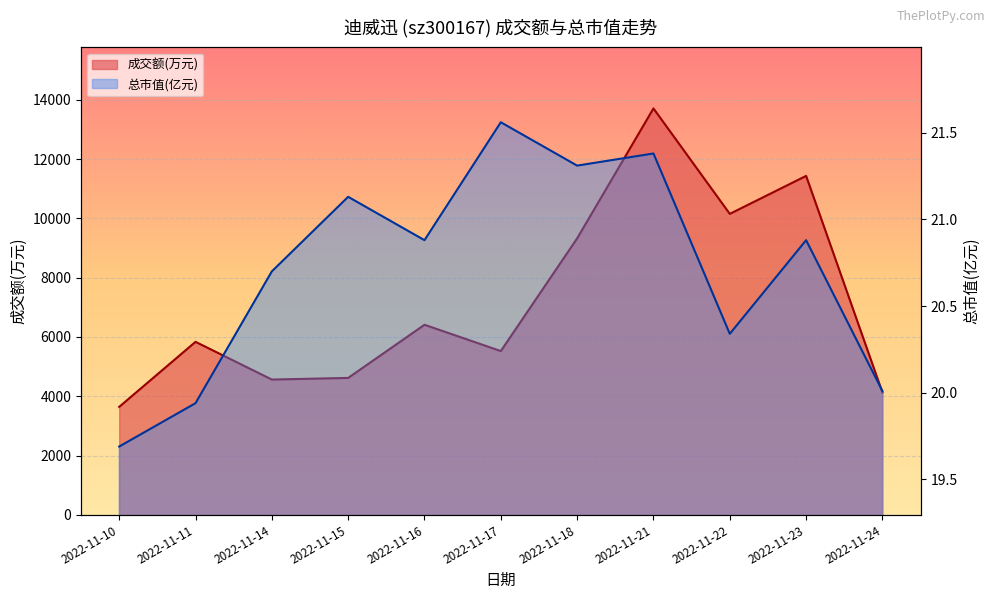

True or false: 总市值(亿元) and 成交额(万元) cross at least once.

False